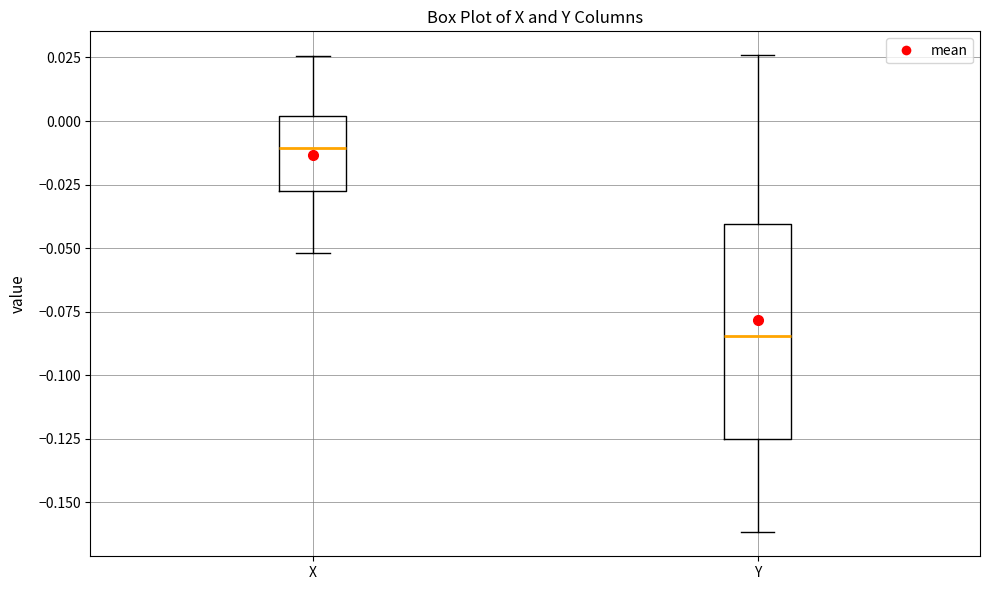

Reading left to right, transcribe this box plot: for each box, give where its median line is, the range the box spans, and where its two whiskers end, as read against the y-axis. The values are not printed on the chart, so give them approximately, as read against the axis.

X: median -0.010, box -0.025 to 0.000, whiskers -0.050 to 0.025
Y: median -0.085, box -0.125 to -0.040, whiskers -0.160 to 0.025